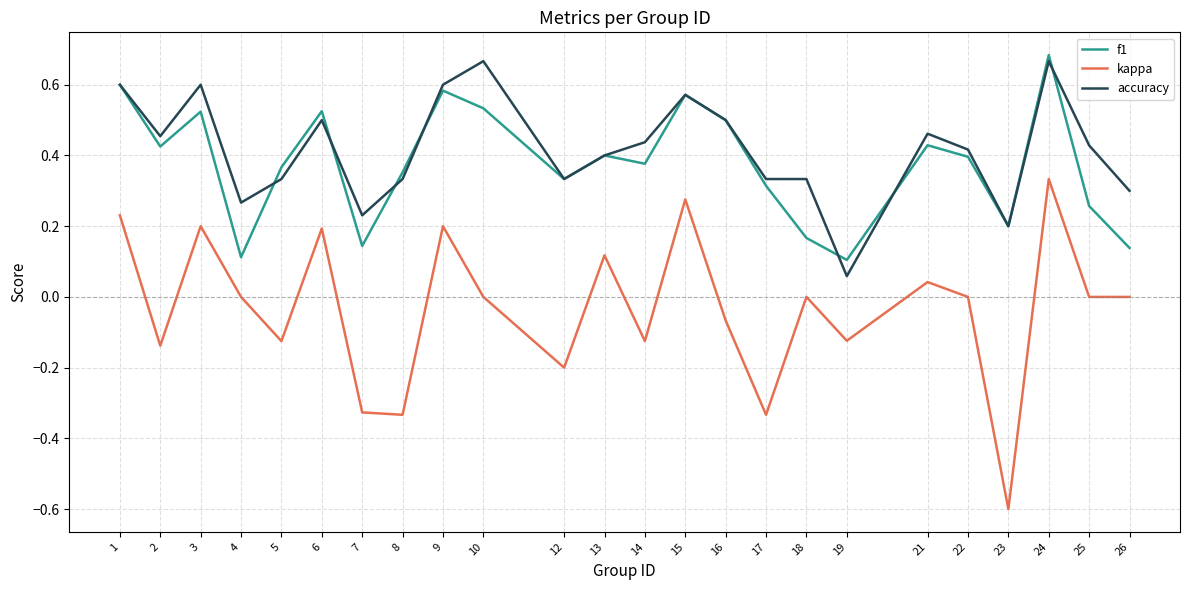

The accuracy series shows 0.3 at 17. True or false?

True